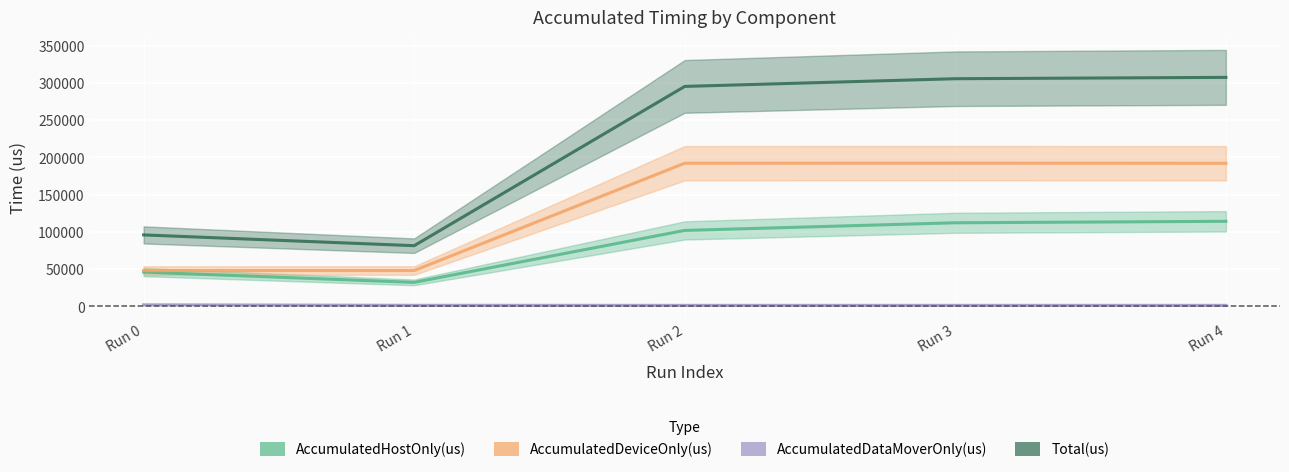

How many data points in AccumulatedHostOnly(us) are above 101845?

3